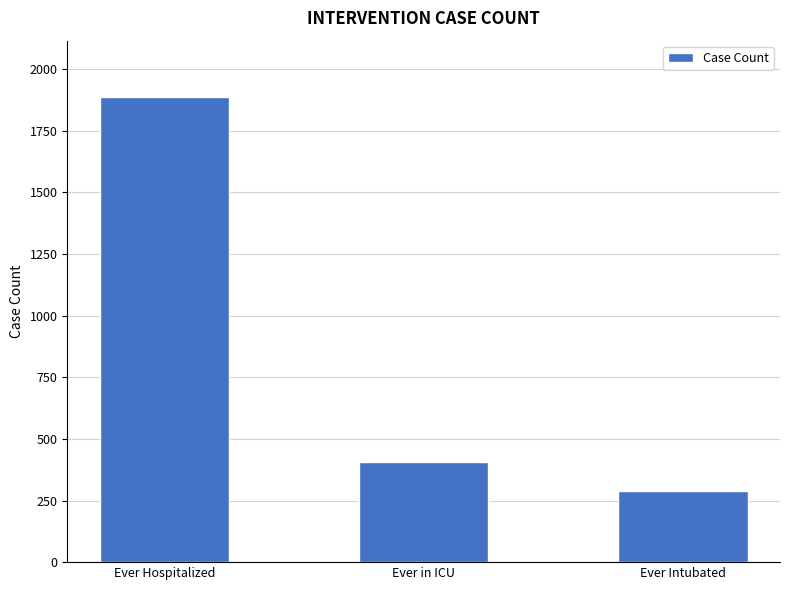

Reading left to right, transcribe all the data shown in this chart.

Ever Hospitalized=1889	Ever in ICU=408	Ever Intubated=288